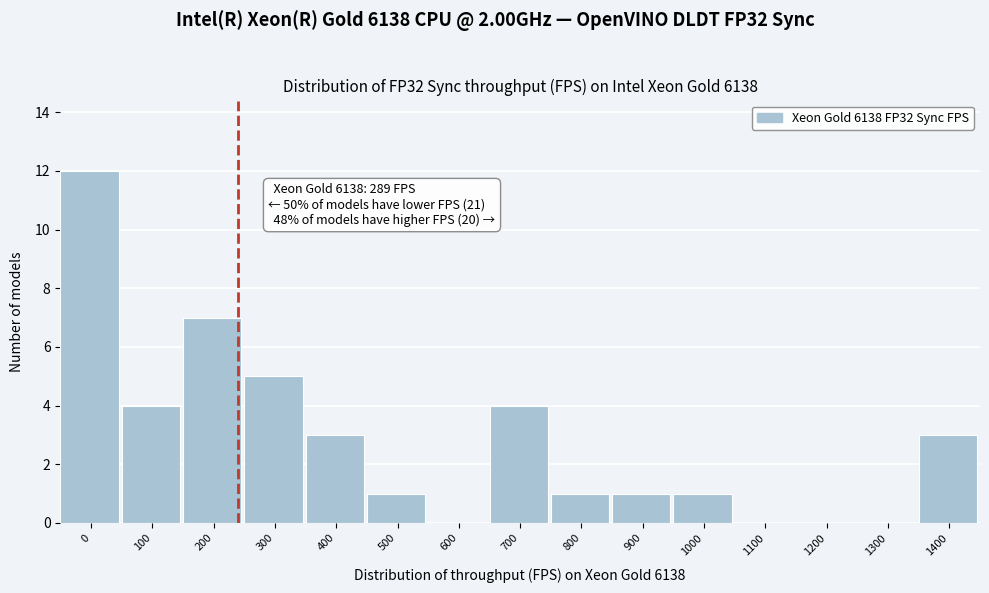

Reading left to right, list all the values displayed in this chart.

0=12	100=4	200=7	300=5	400=3	500=1	600=0	700=4	800=1	900=1	1000=1	1100=0	1200=0	1300=0	1400=3